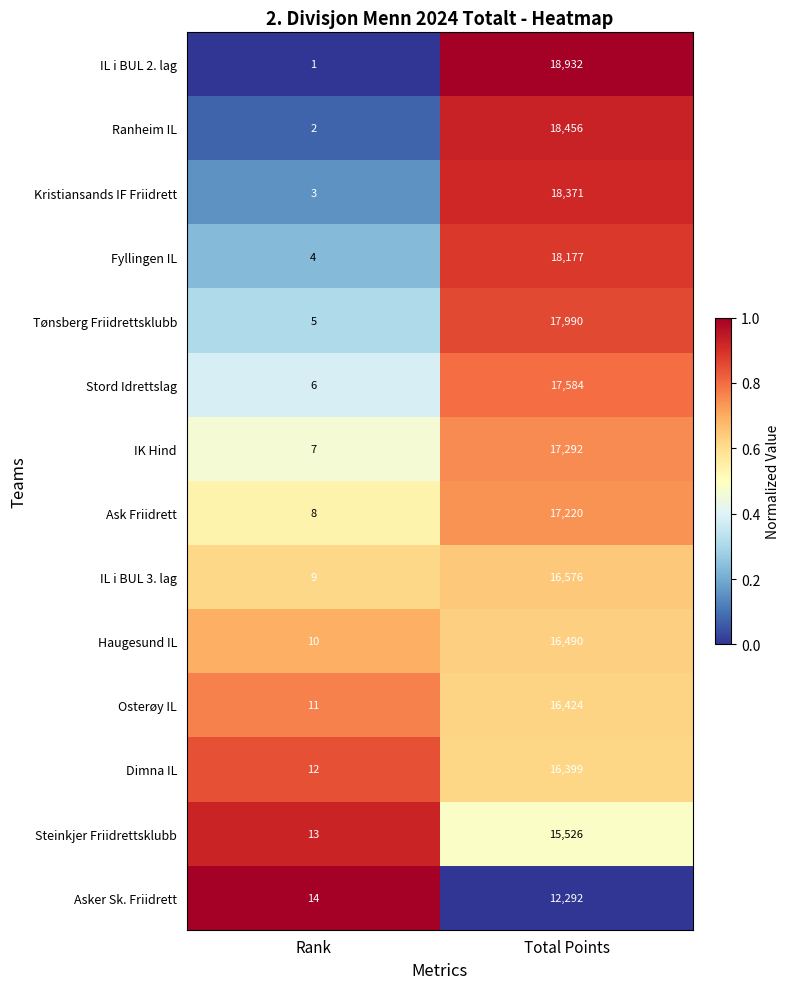

At which category does the chart reach its peak across all series?

Total Points